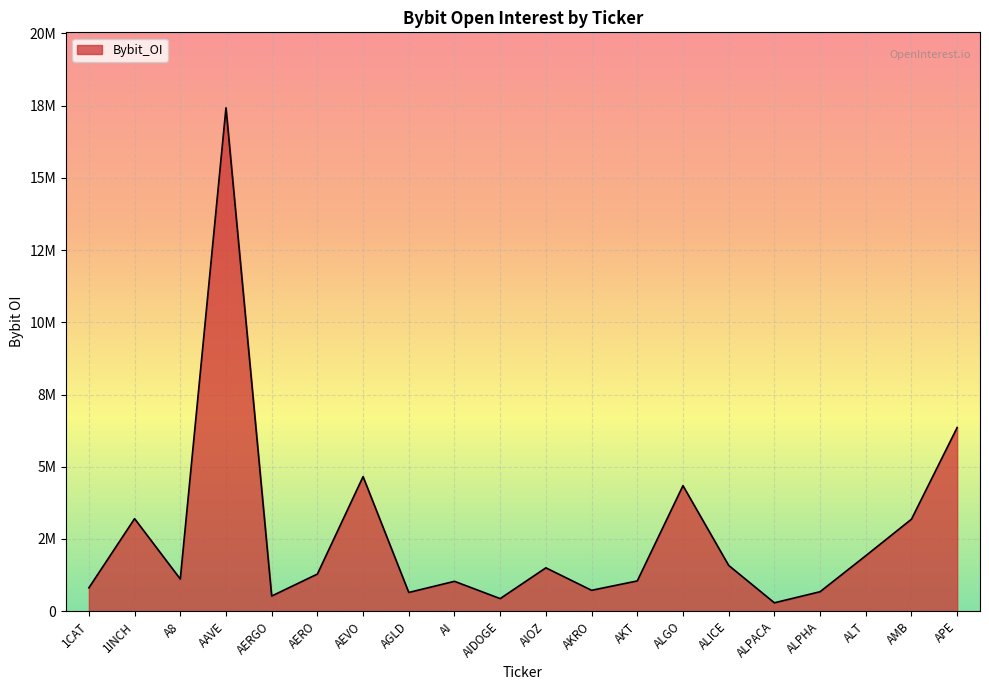

True or false: the data shows 635746 at AIDOGE.

False